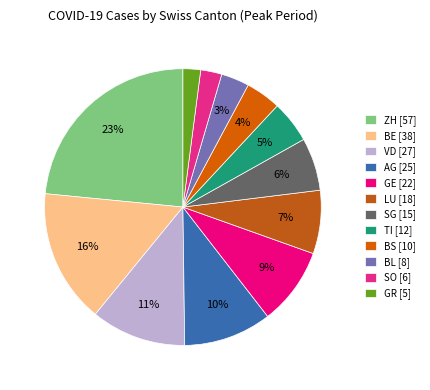

Approximately how many times larger is the value at VD compared to ZH?

0.5